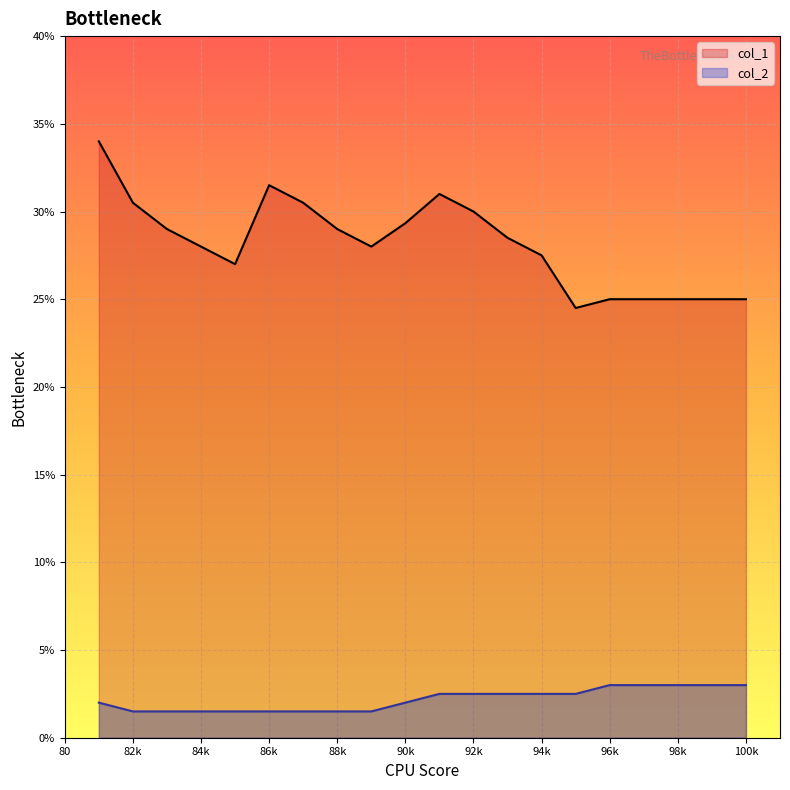

Rank the series by their average value, from lowest to highest.

col_2, col_1